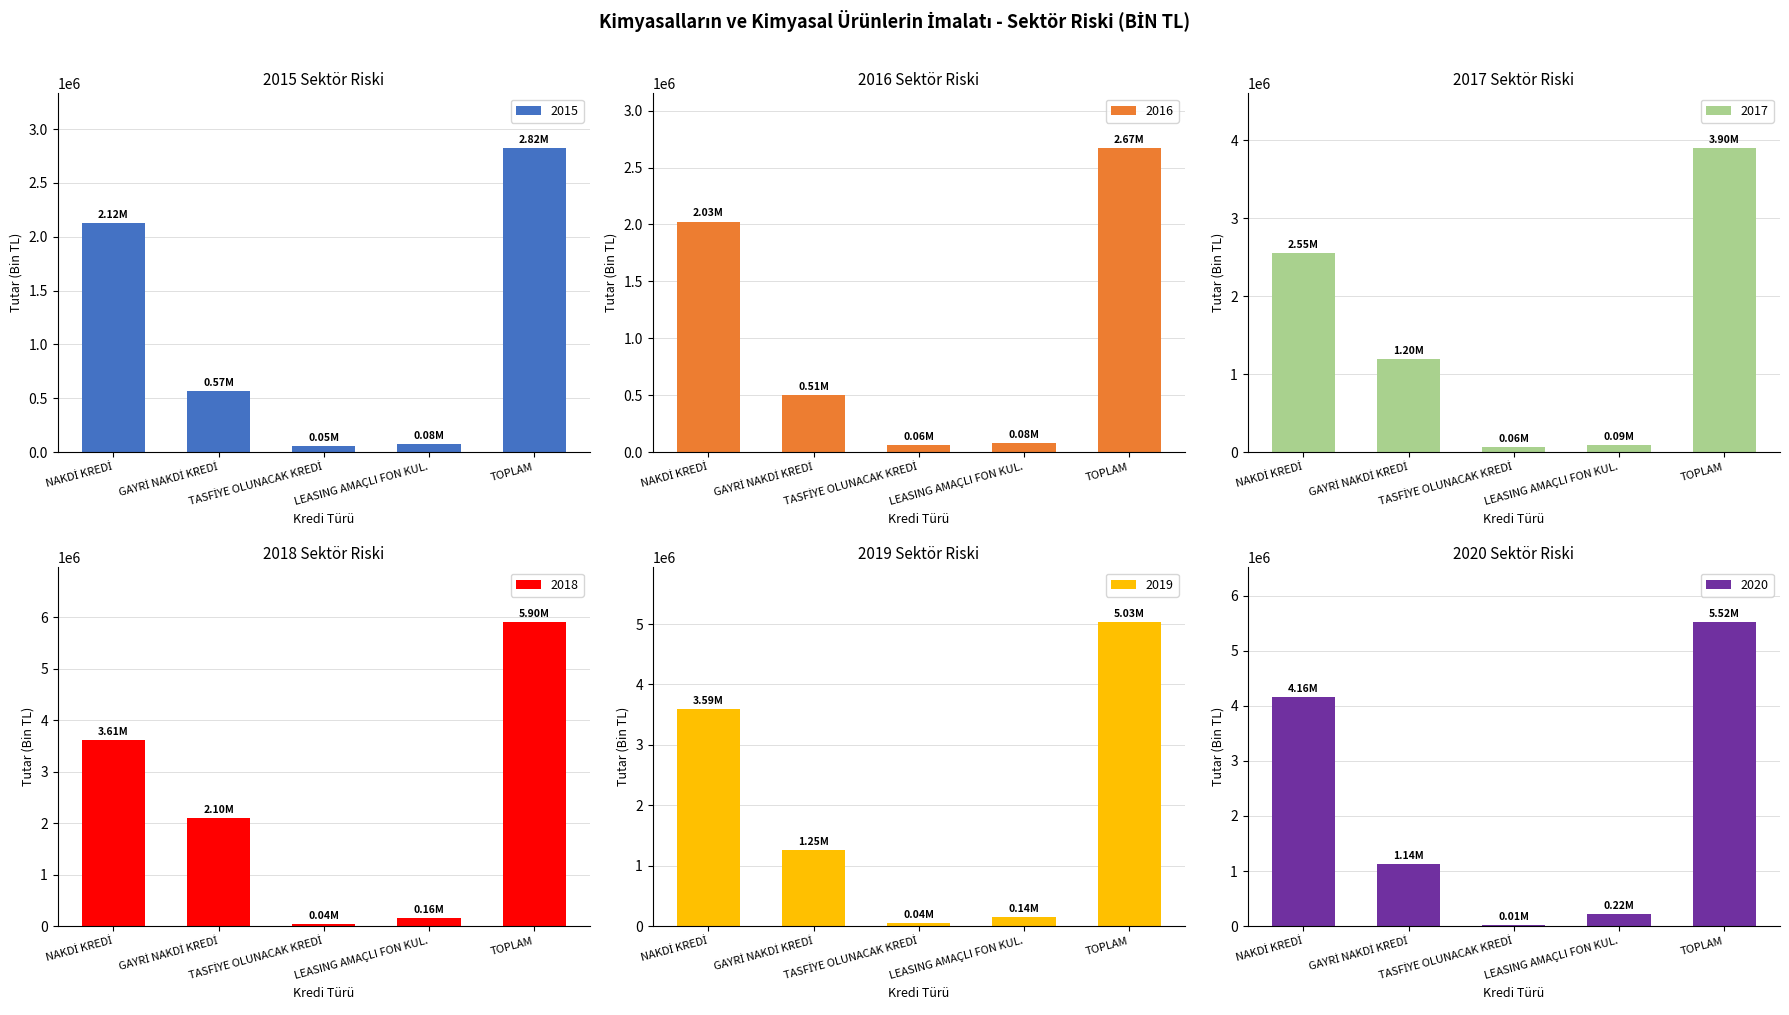

Is it true that 2015 equals 54421.4 at TASFİYE OLUNACAK KREDİ?

True